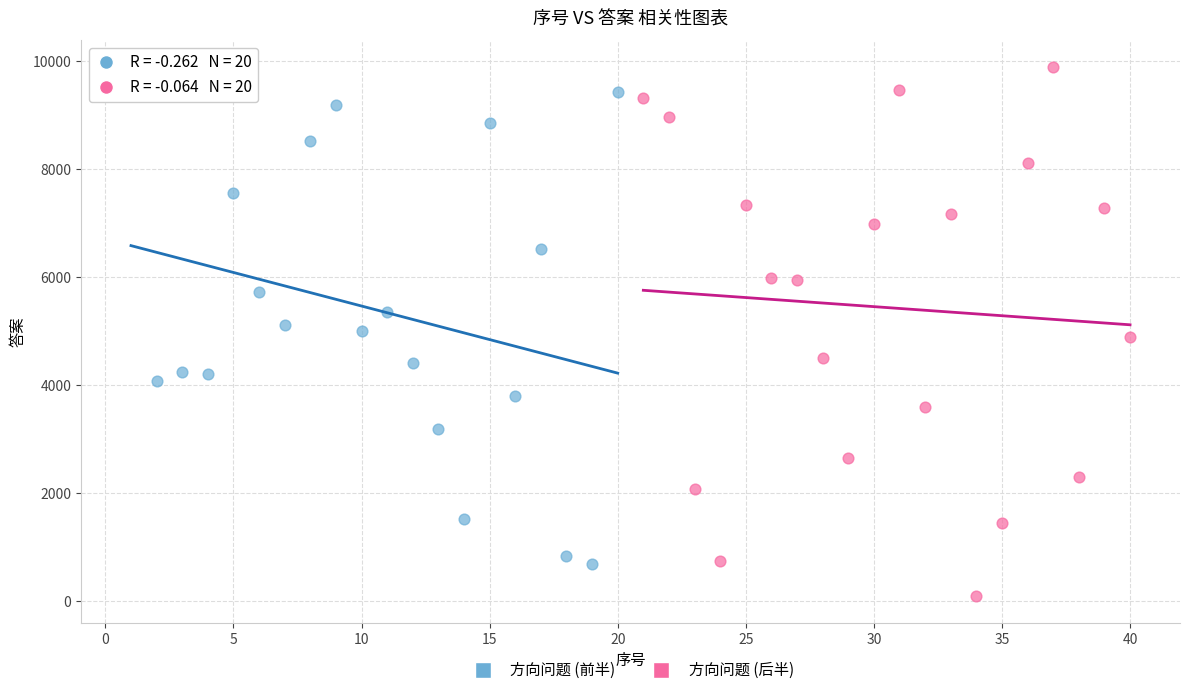

Which series contains the lowest Y value?

方向问题 (后半)